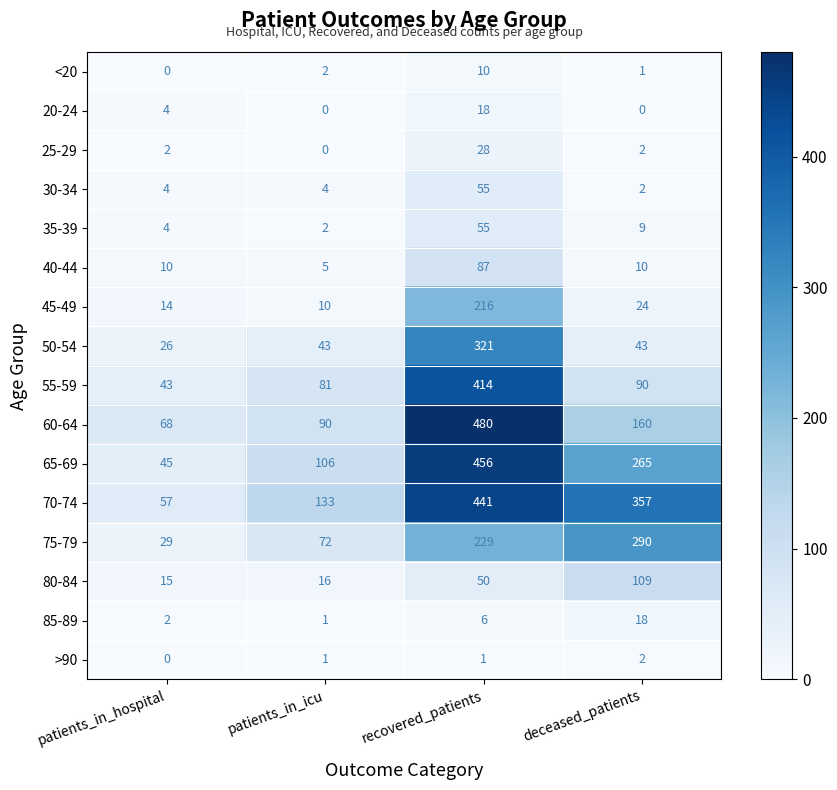

What is the approximate value of 20-24 at patients_in_hospital?

4